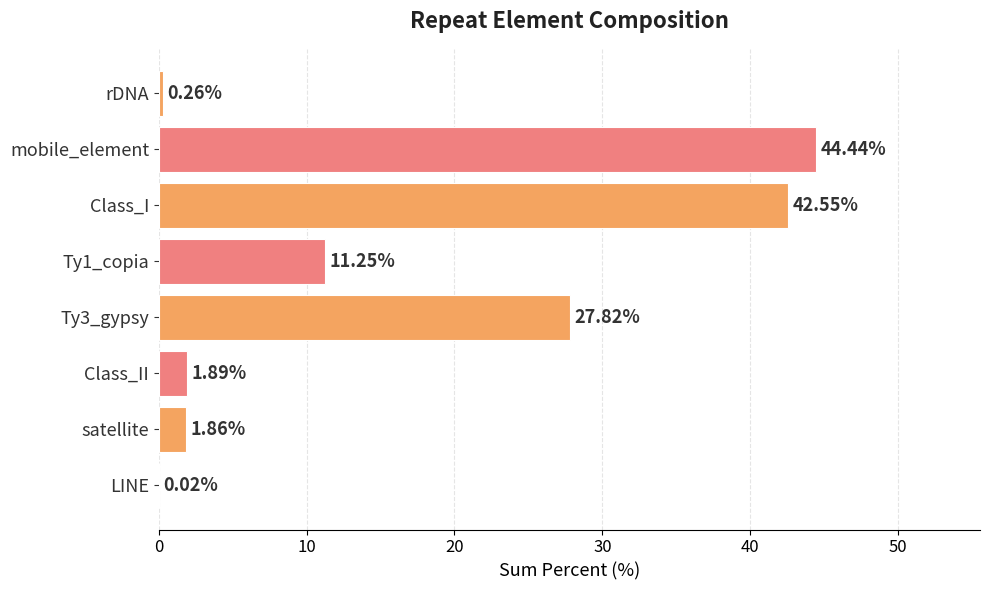

Which category has the highest value across all series?

mobile_element